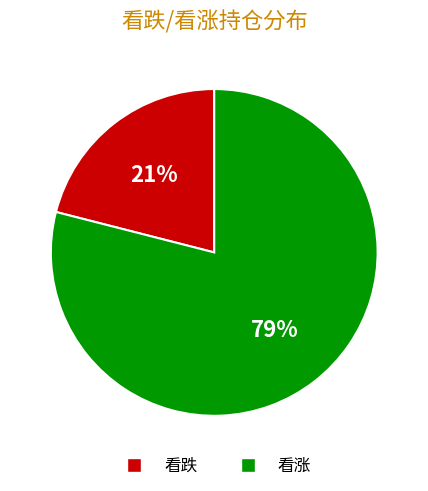

Does 看涨 represent more than half of the total?

Yes